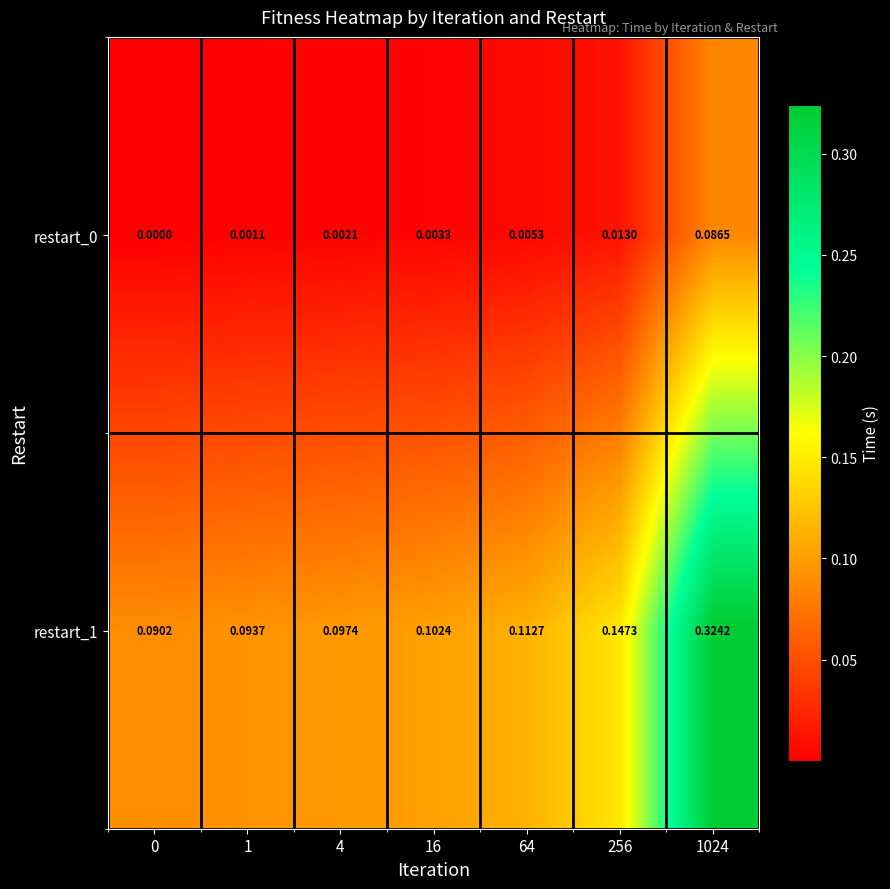

Is the value of restart_1 at 0 greater than the value of restart_0 at 16?

Yes